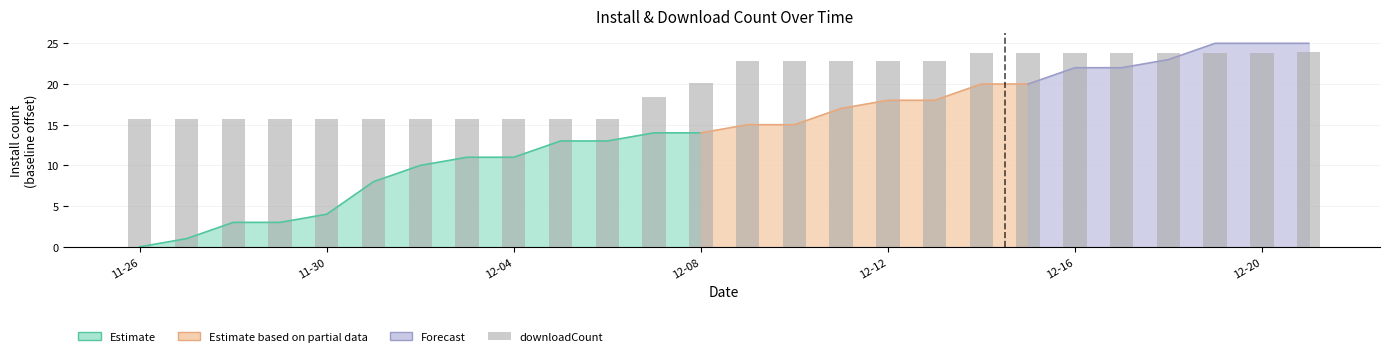

What is the ratio of the value at 12-04 to the value at 11-26?

1.0